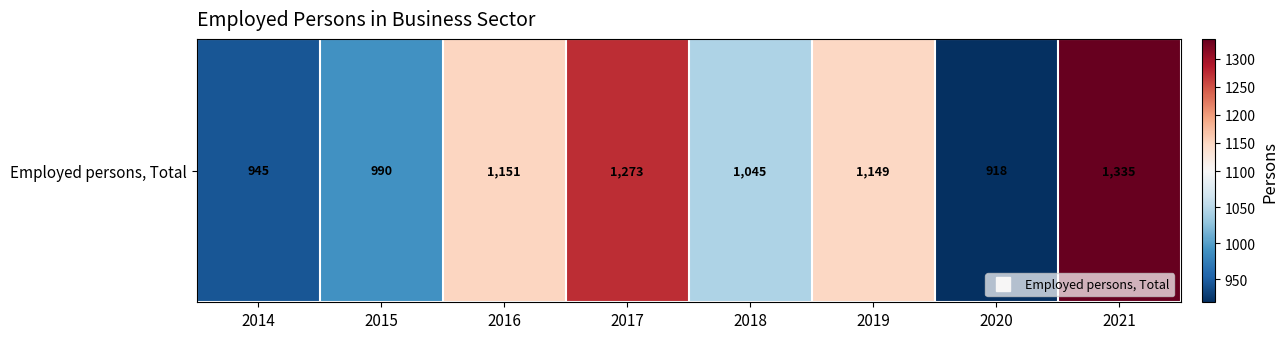

Reading right to left, what are all the values shown in this chart?

1335.0	918.0	1149.0	1045.0	1273.0	1151.0	990.1	945.0